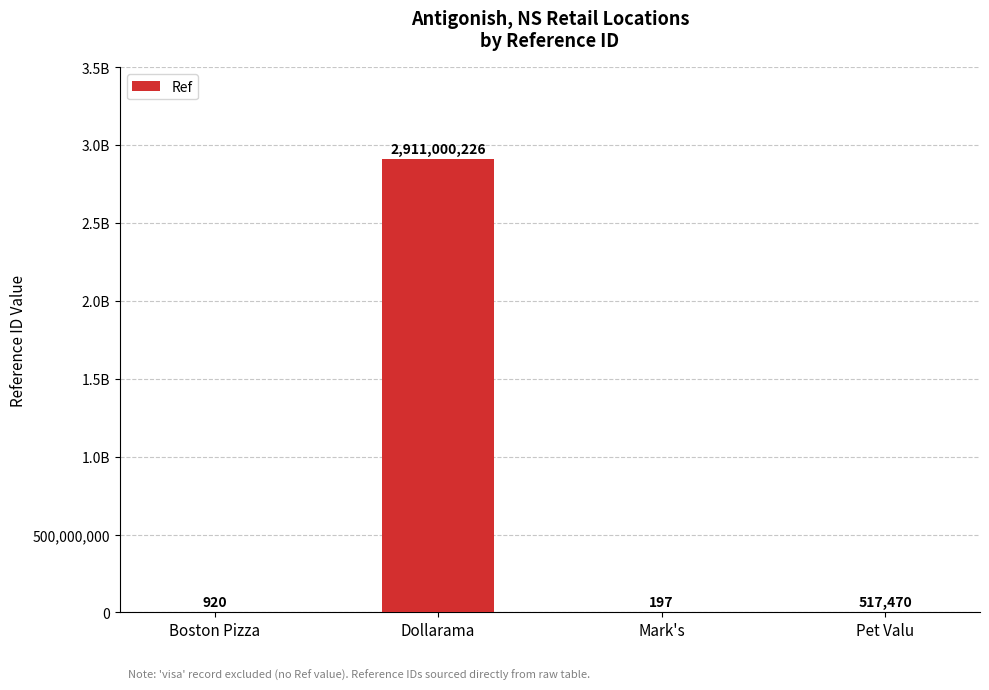

Rank the categories by value from lowest to highest.

Mark's, Boston Pizza, Pet Valu, Dollarama